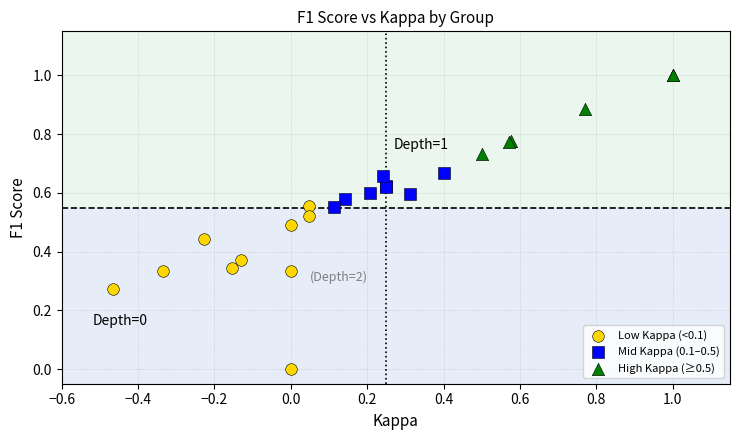

Which series contains the lowest Y value?

Low Kappa (<0.1)